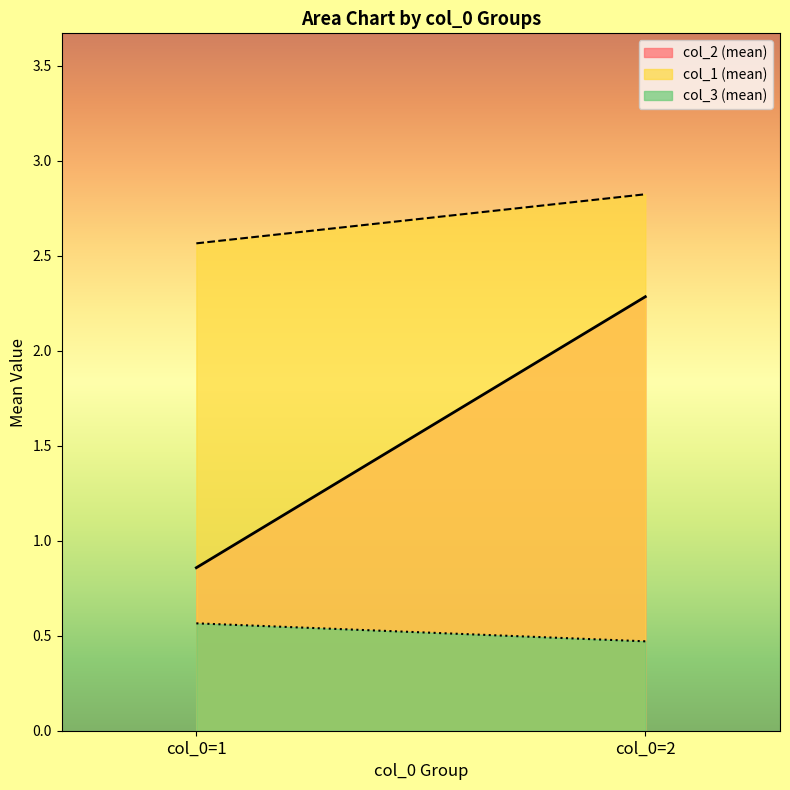

Which series changed the most between col_0=1 and col_0=2?

col_2 (mean)